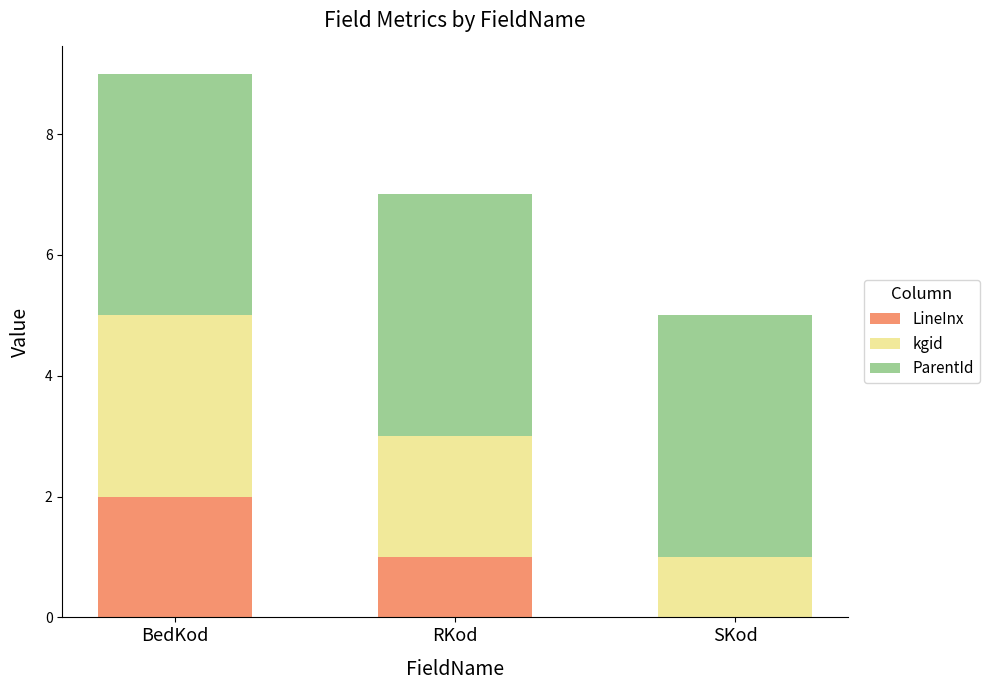

Reading left to right, list the values for the LineInx series.

BedKod=2	RKod=1	SKod=0